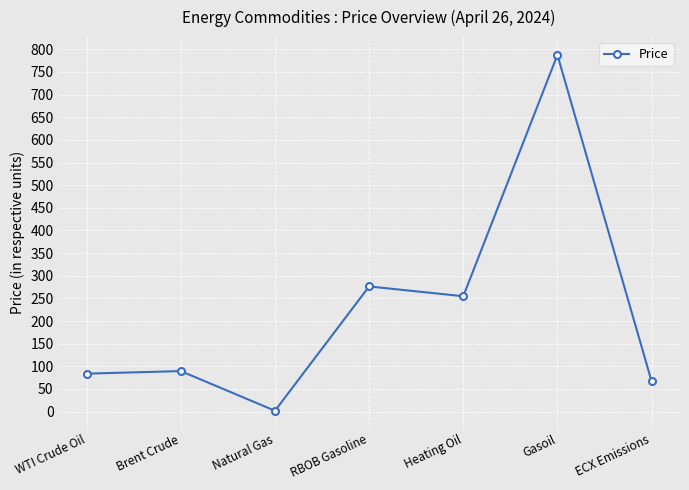

What is the value of the 7th point from the left?

66.9